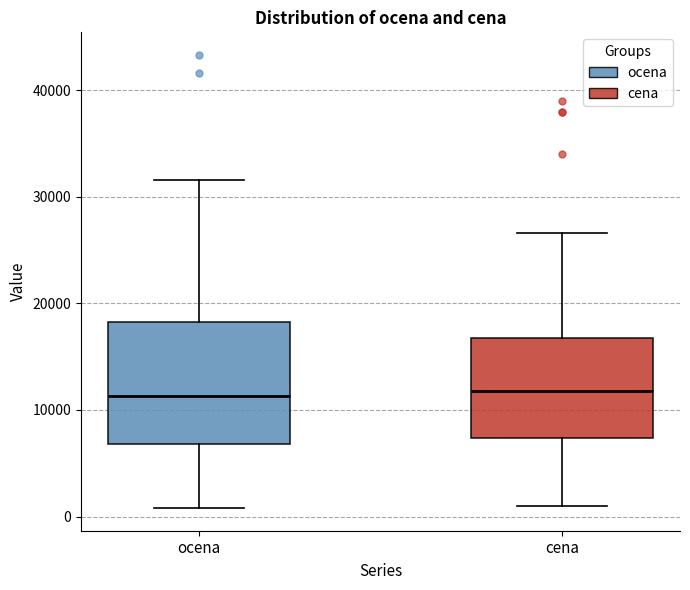

Reading left to right, read every box against the y-axis: the position of its median line, the range the box covers, and the ends of its whiskers. The values are not printed on the chart, so give them approximately, as read against the axis.

ocena: median 11000, box 7000 to 18000, whiskers 1000 to 32000
cena: median 12000, box 7000 to 17000, whiskers 1000 to 27000